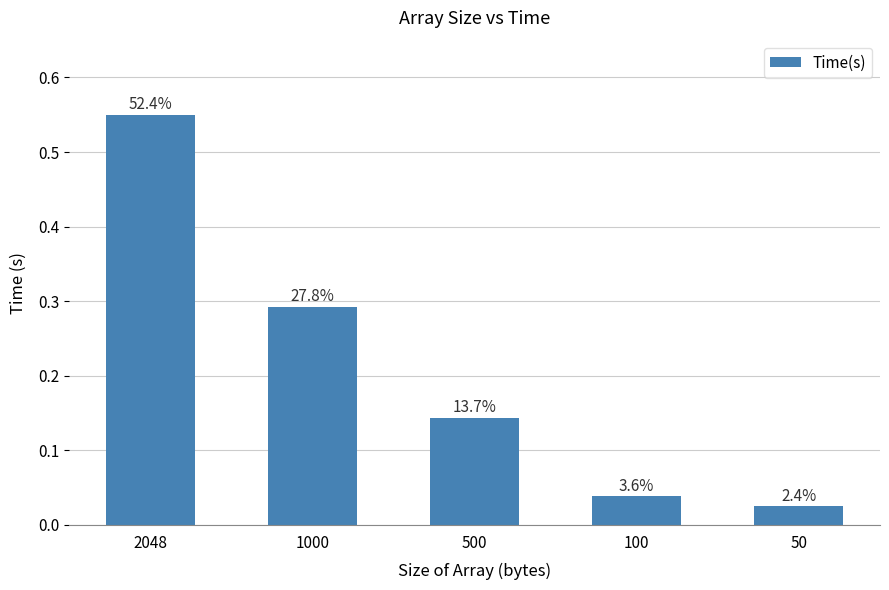

Are the bars horizontal?

No